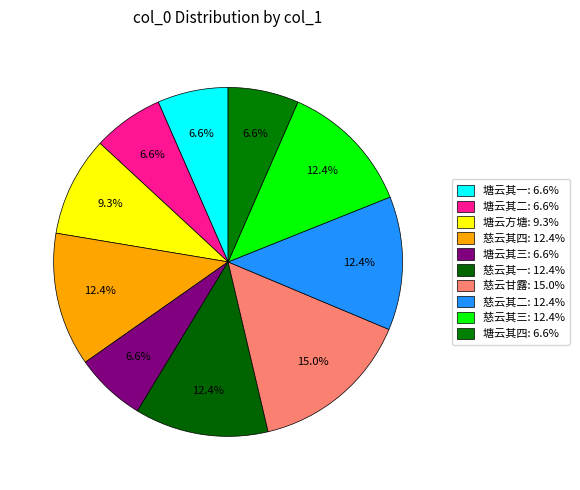

How many segments does this pie chart have?

10